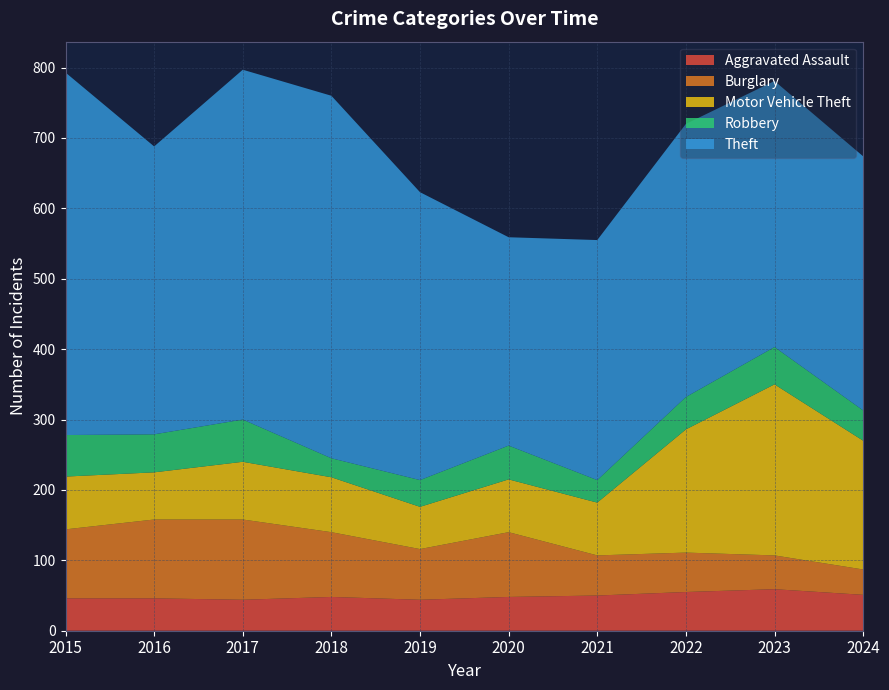

Reading right to left, transcribe all the data shown in this chart.

Aggravated Assault: 51	59	55	50	48	44	48	44	46	46
Burglary: 36	48	56	57	92	72	92	114	112	98
Motor Vehicle Theft: 183	243	175	75	75	60	78	82	67	75
Robbery: 43	53	46	32	48	38	27	60	54	59
Theft: 361	378	388	341	296	409	515	497	409	515